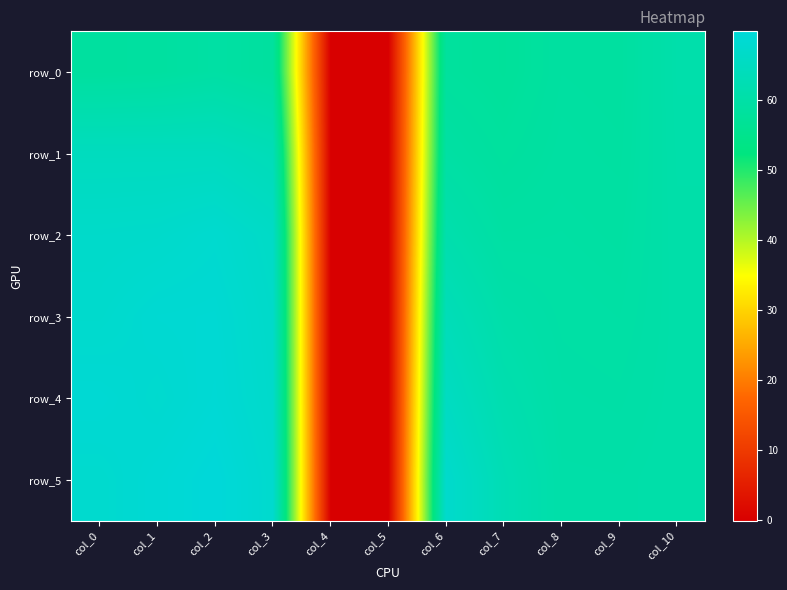

Which series changed the most between col_7 and col_10?

row_0